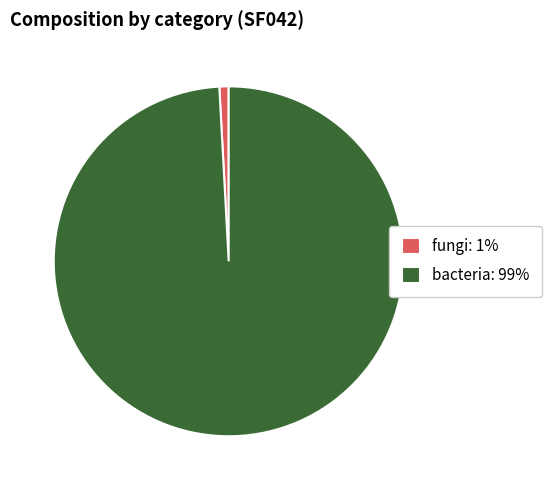

Which category has the smallest portion of the pie?

fungi